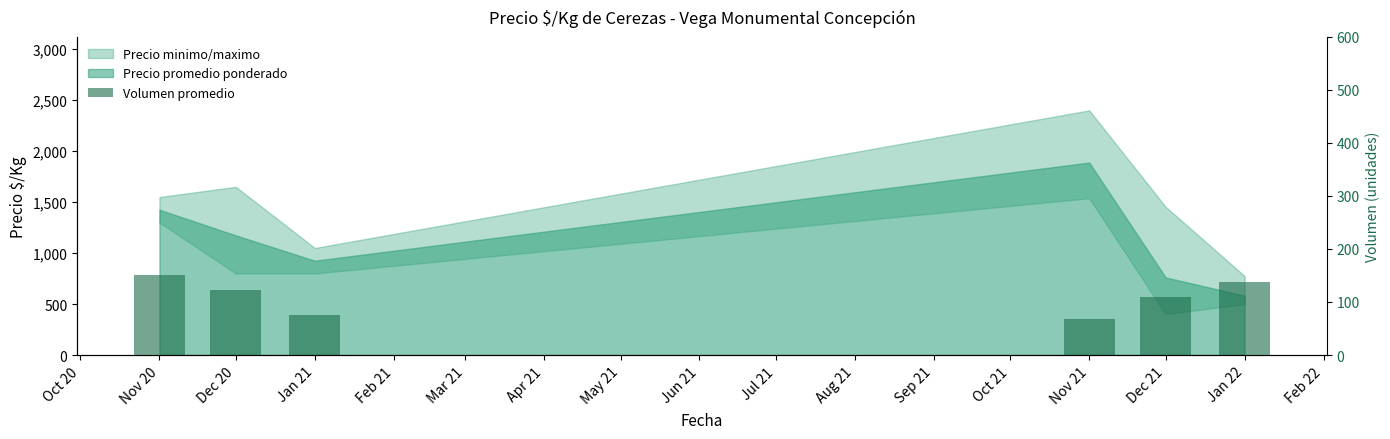

Count the number of values greater than 123.

3